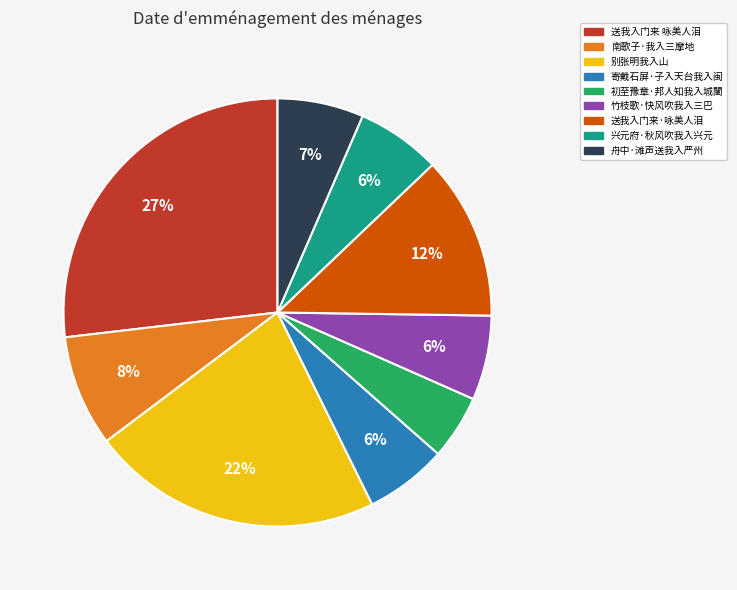

Does 南歌子·我入三摩地 represent more than half of the total?

No